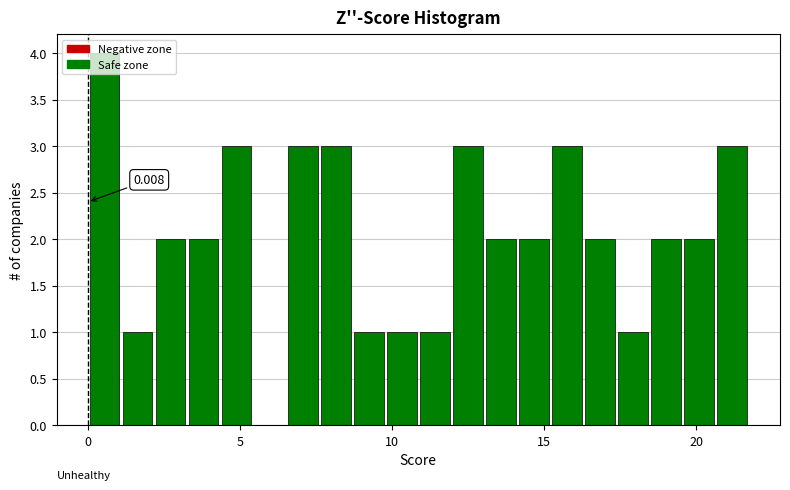

Read against the x-axis, roughly where is the centre of the tallest bar?

0.5